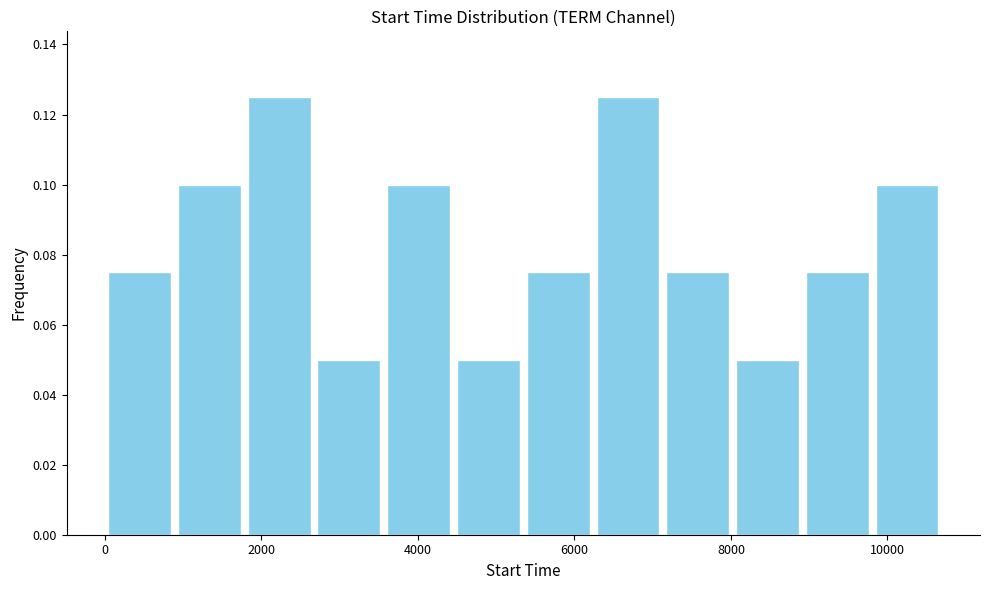

Reading left to right, transcribe this chart: for each bar, give the range it covers on the x-axis and its height. Neither the bar edges nor the heights are printed on the chart, so give them approximately, as read against the axes.

0 to 800: 0.076
800 to 1800: 0.100
1800 to 2600: 0.126
2600 to 3600: 0.050
3600 to 4400: 0.100
4400 to 5400: 0.050
5400 to 6200: 0.076
6200 to 7200: 0.126
7200 to 8000: 0.076
8000 to 9000: 0.050
9000 to 9800: 0.076
9800 to 10600: 0.100